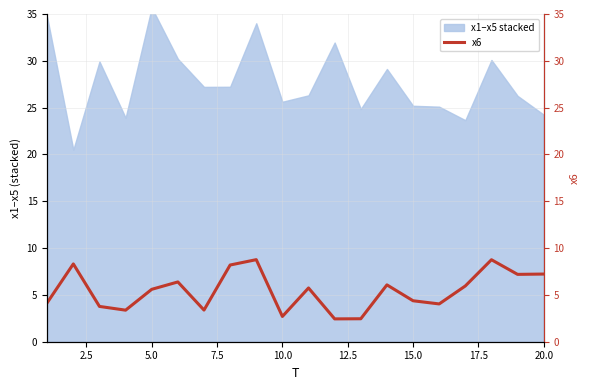

Does the chart display data point markers on the line(s)?

No